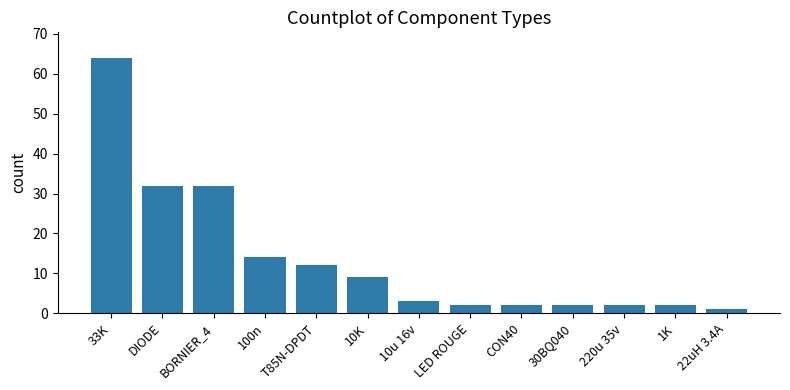

What is the value of the 4th bar from the left?

14